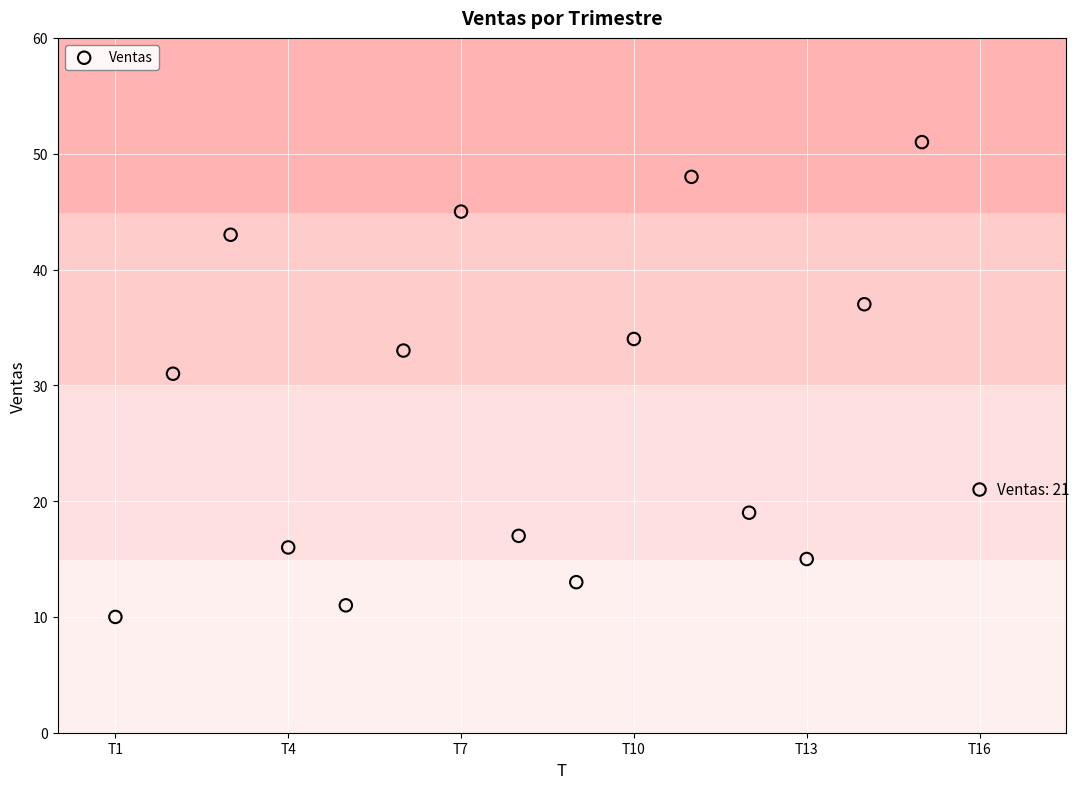

What is the range of X values (max minus min)?

15